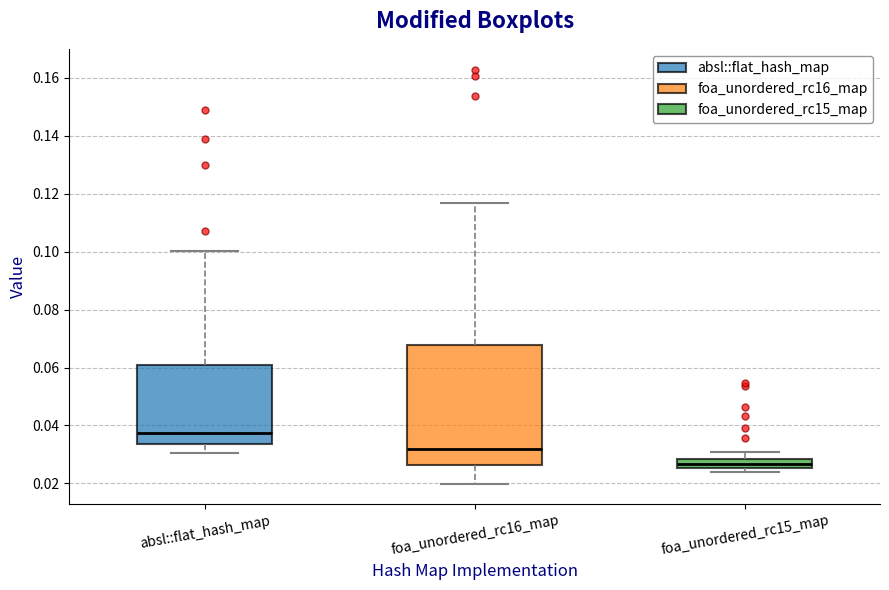

Which box has the lowest median line?

foa_unordered_rc15_map